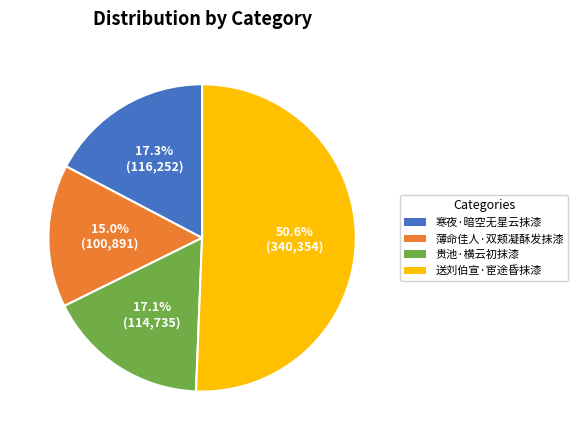

The 送刘伯宣·宦途昏抹漆 slice represents 51% of the pie. True or false?

True